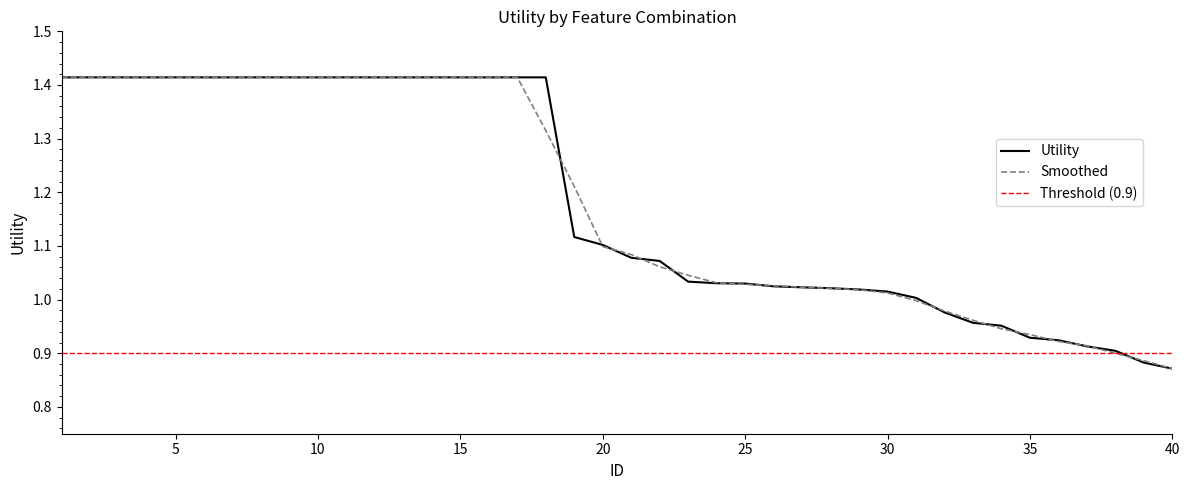

What is the sum of all values?

47.3